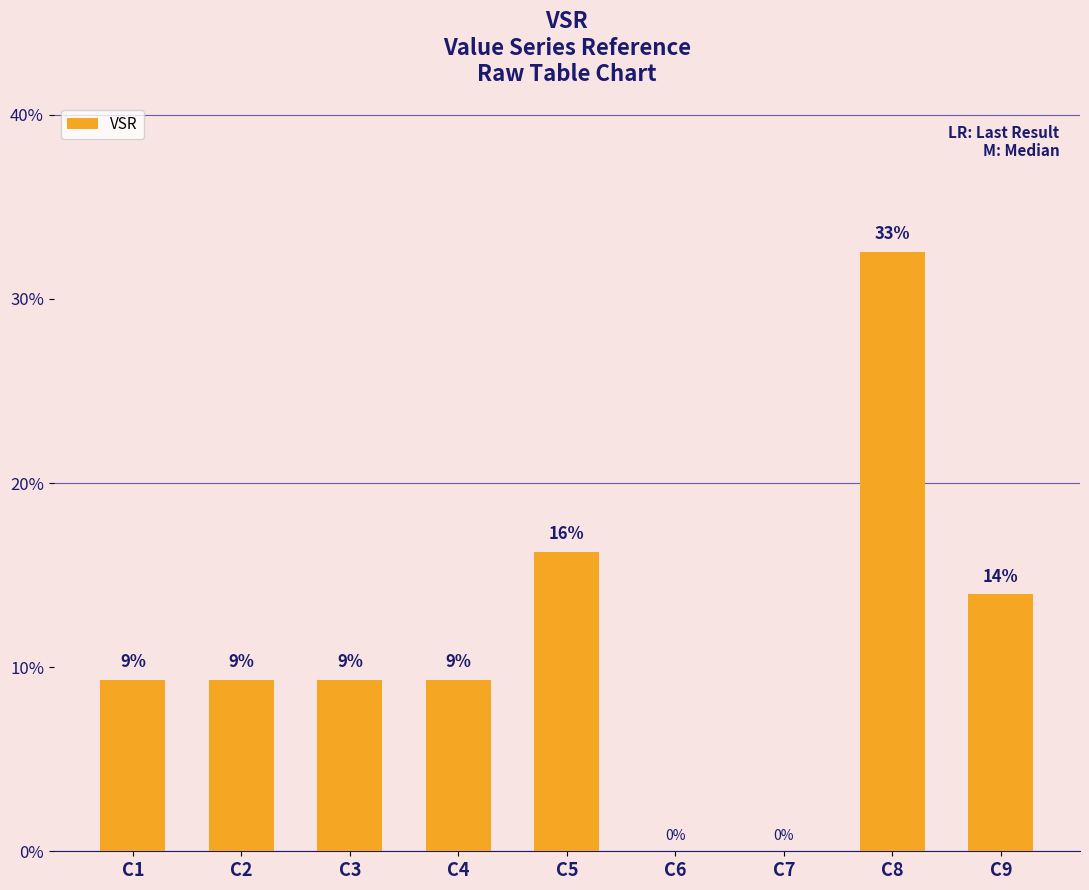

The value at C3 is 12. True or false?

False